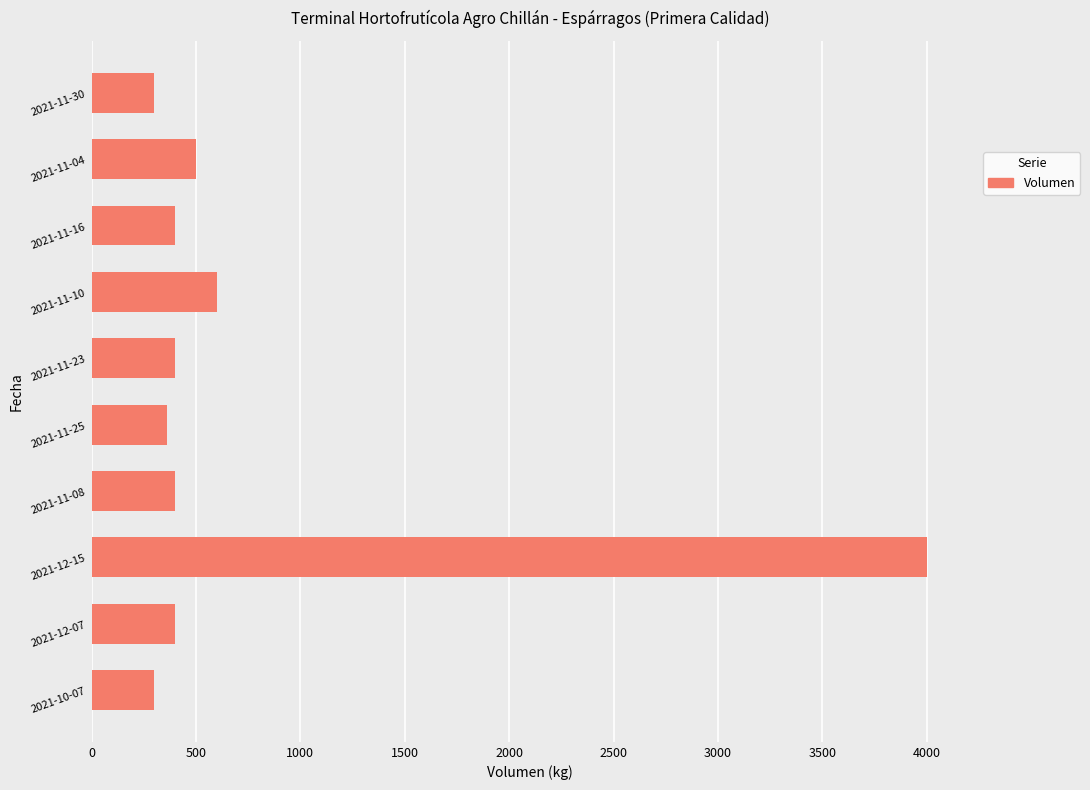

What is the maximum value shown in the chart?

4000